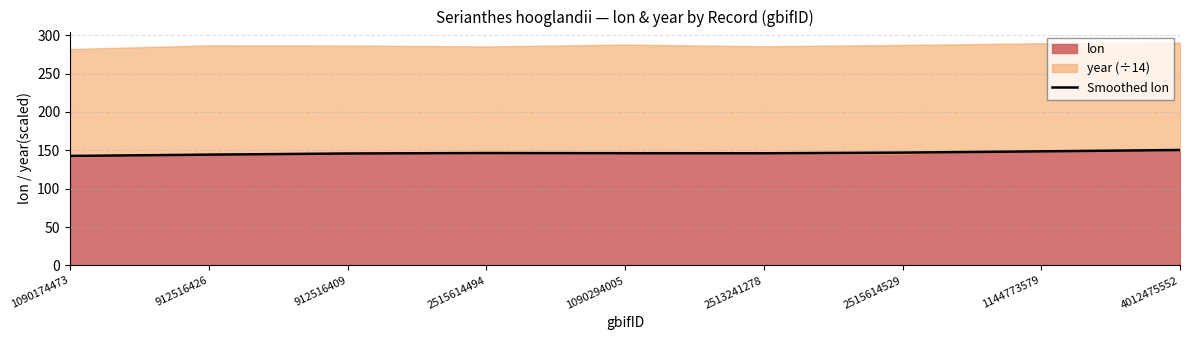

What is the change in value from 912516426 to 2515614494?

+2.1